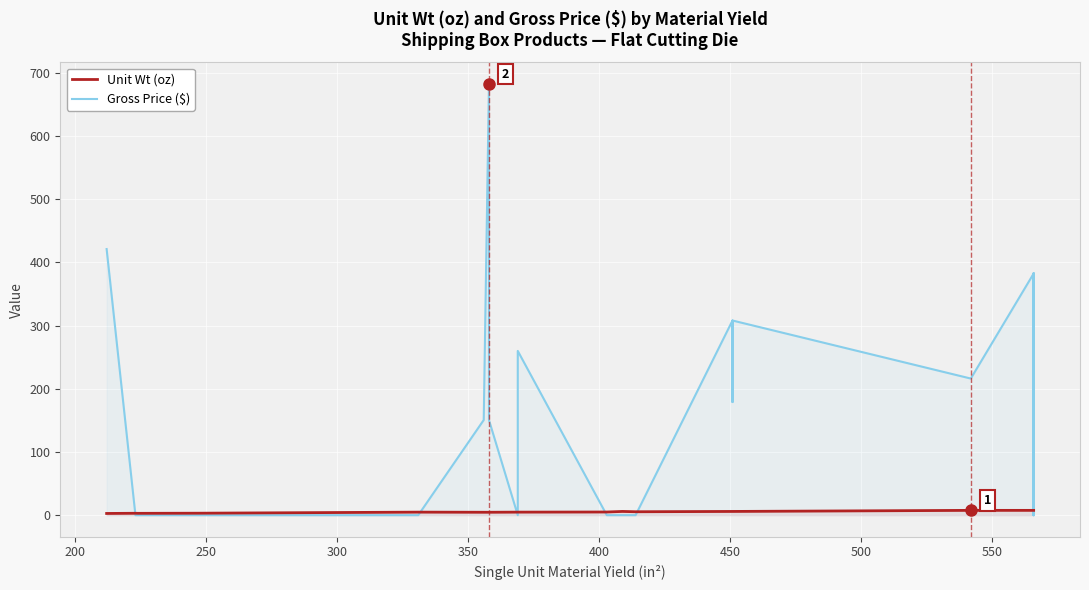

How many distinct data groups are displayed?

2